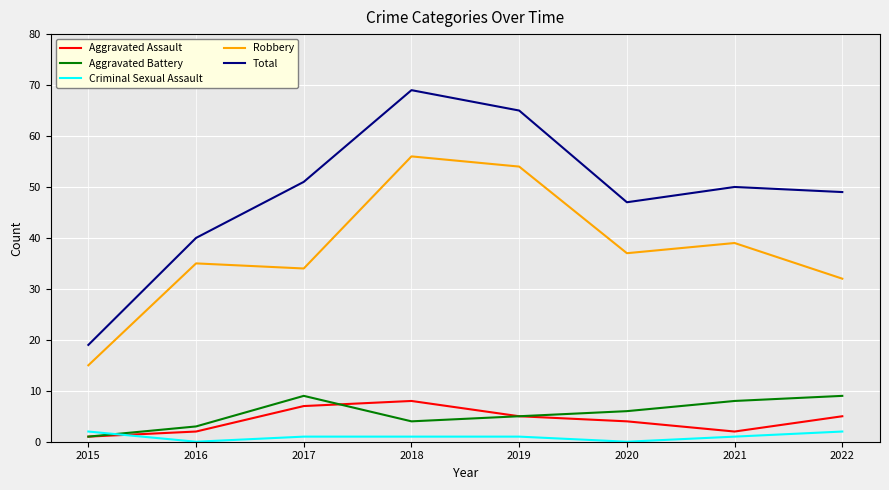

What are all the series names shown in the legend?

Aggravated Assault, Aggravated Battery, Criminal Sexual Assault, Robbery, Total